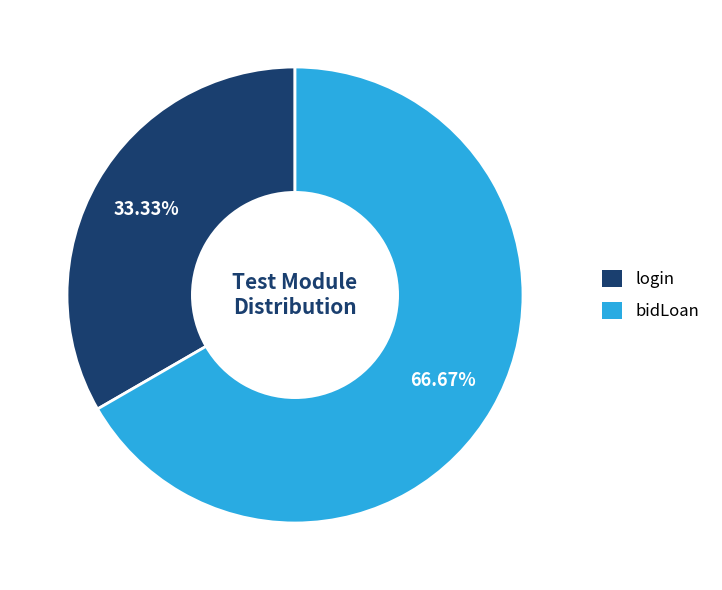

To the nearest percent, what is the combined percentage of login and bidLoan?

100%